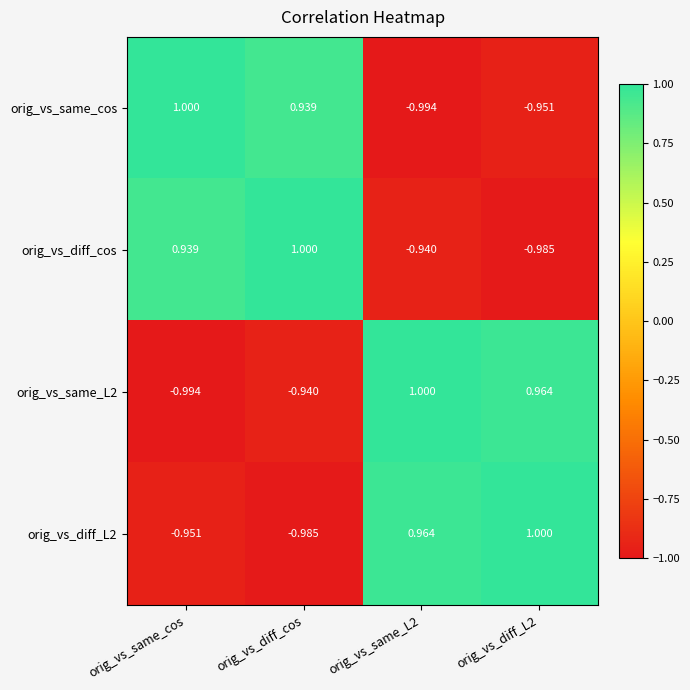

Where is orig_vs_diff_L2 nearest to the value 0?

orig_vs_same_cos